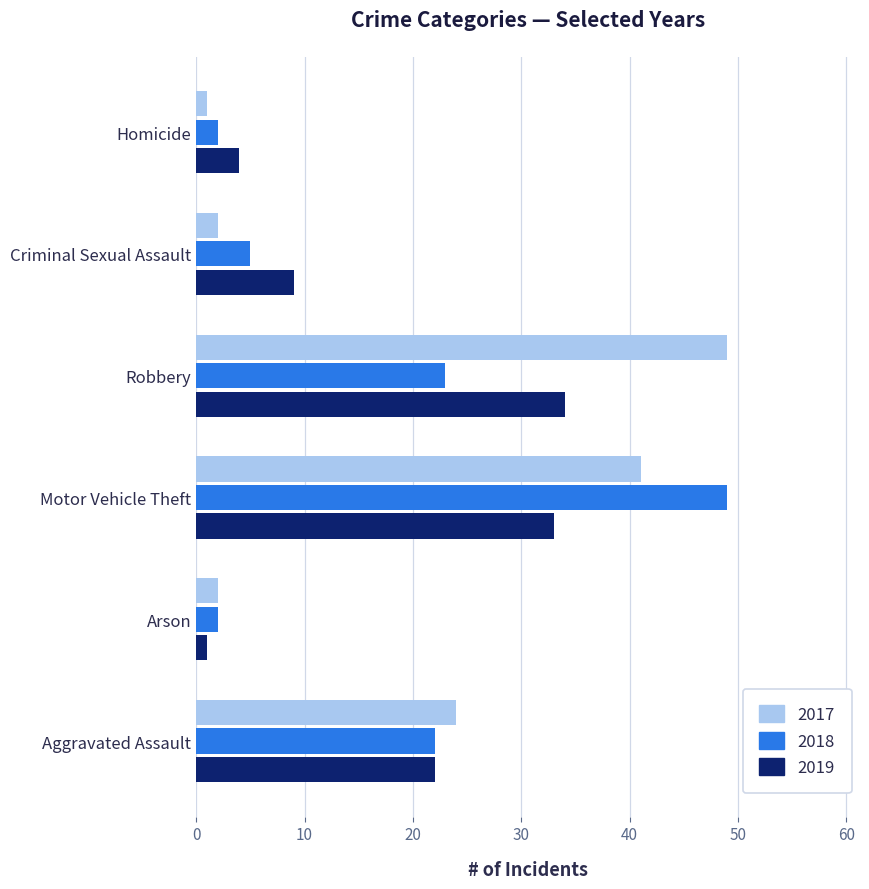

List the labels in order of 2019 value, largest first.

Robbery, Motor Vehicle Theft, Aggravated Assault, Criminal Sexual Assault, Homicide, Arson